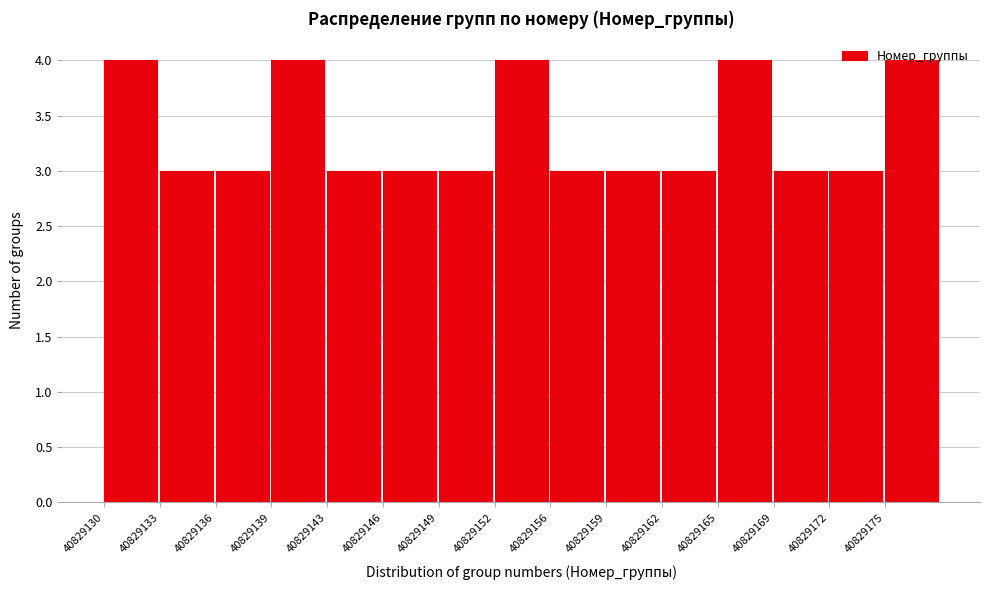

What is the greatest value displayed?

4